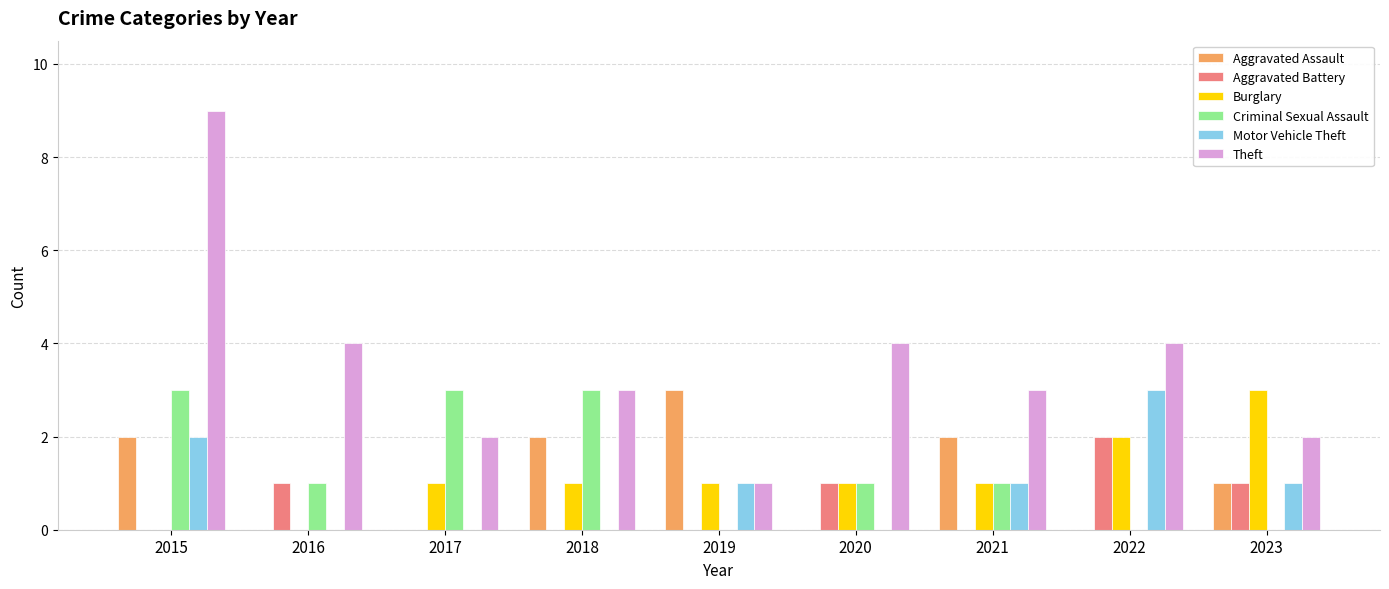

What is the sum of the Theft values at 2022 and 2020?

8